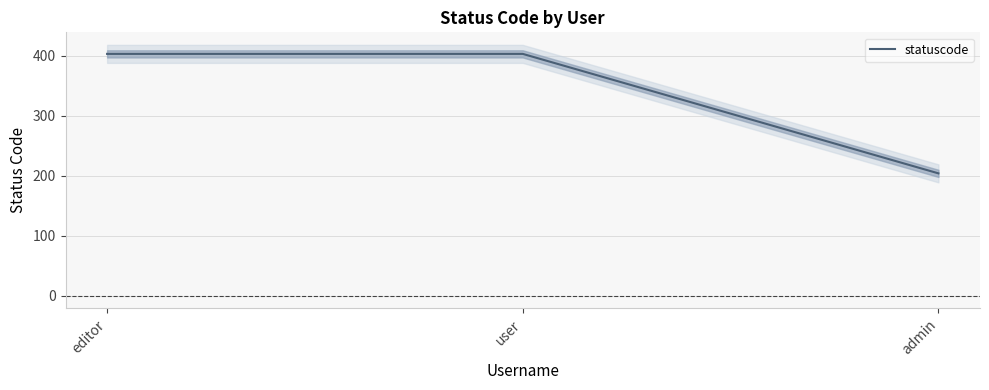

What is the label of the 3rd point from the right?

editor